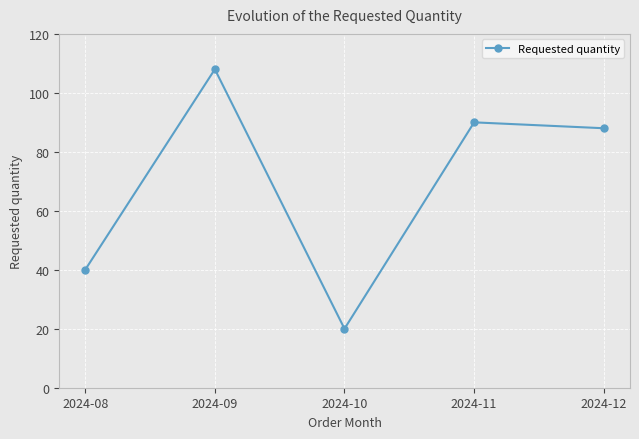

Count the number of data series in this chart.

1